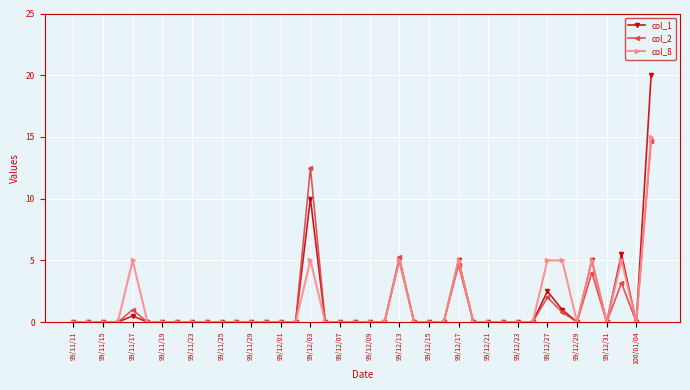

What is the difference between the second highest and minimum values in the col_2 series?

12.5